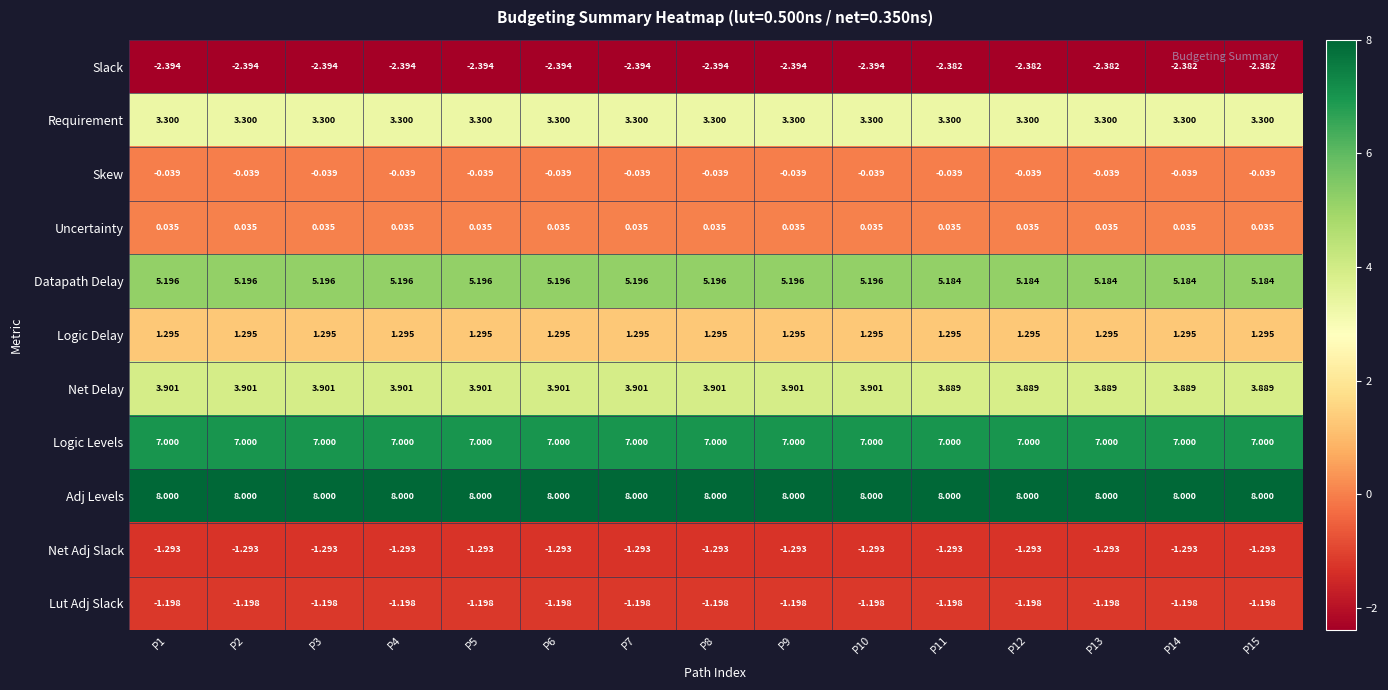

Which series has the largest total across all categories?

Adj Levels